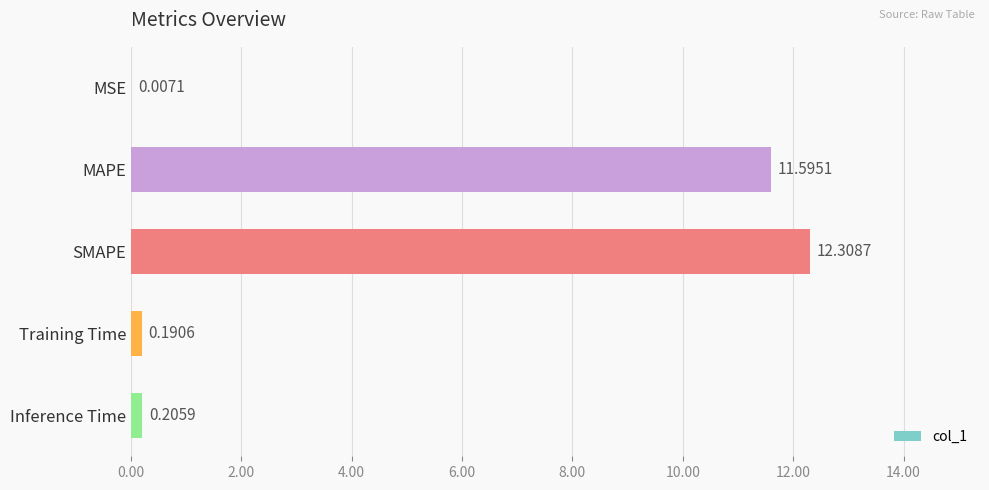

What is the sum of the values at Inference Time and Training Time?

0.4